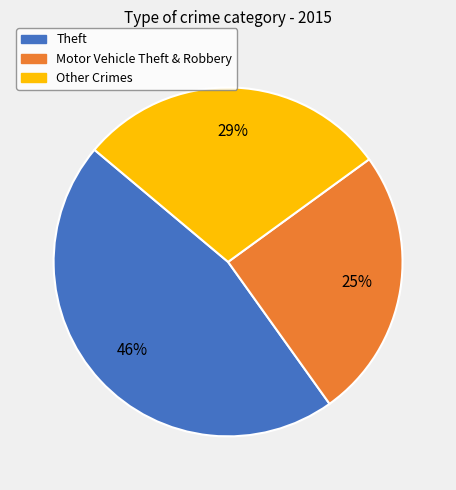

Is there a majority slice in this chart?

No